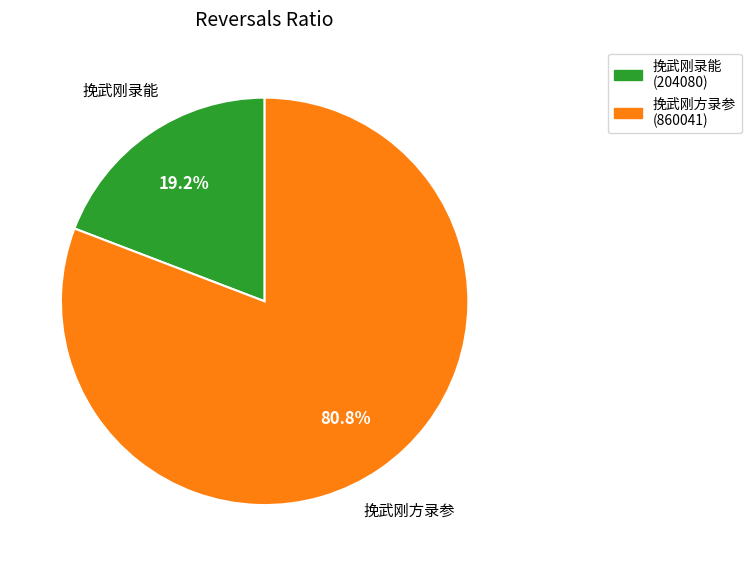

To the nearest percent, what is the difference between the 挽武刚方录参 and 挽武刚录能 slice percentages?

62%